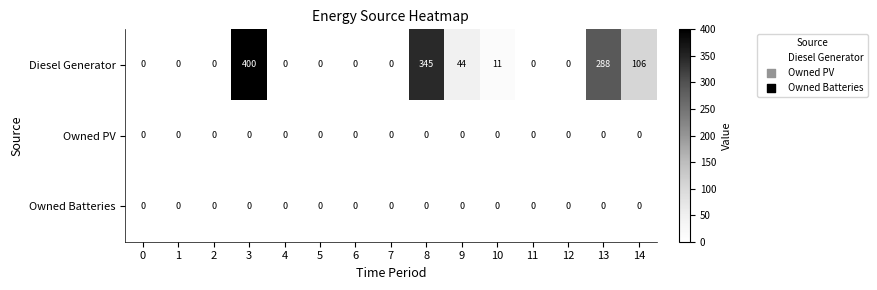

Which category has the highest value across all series?

3